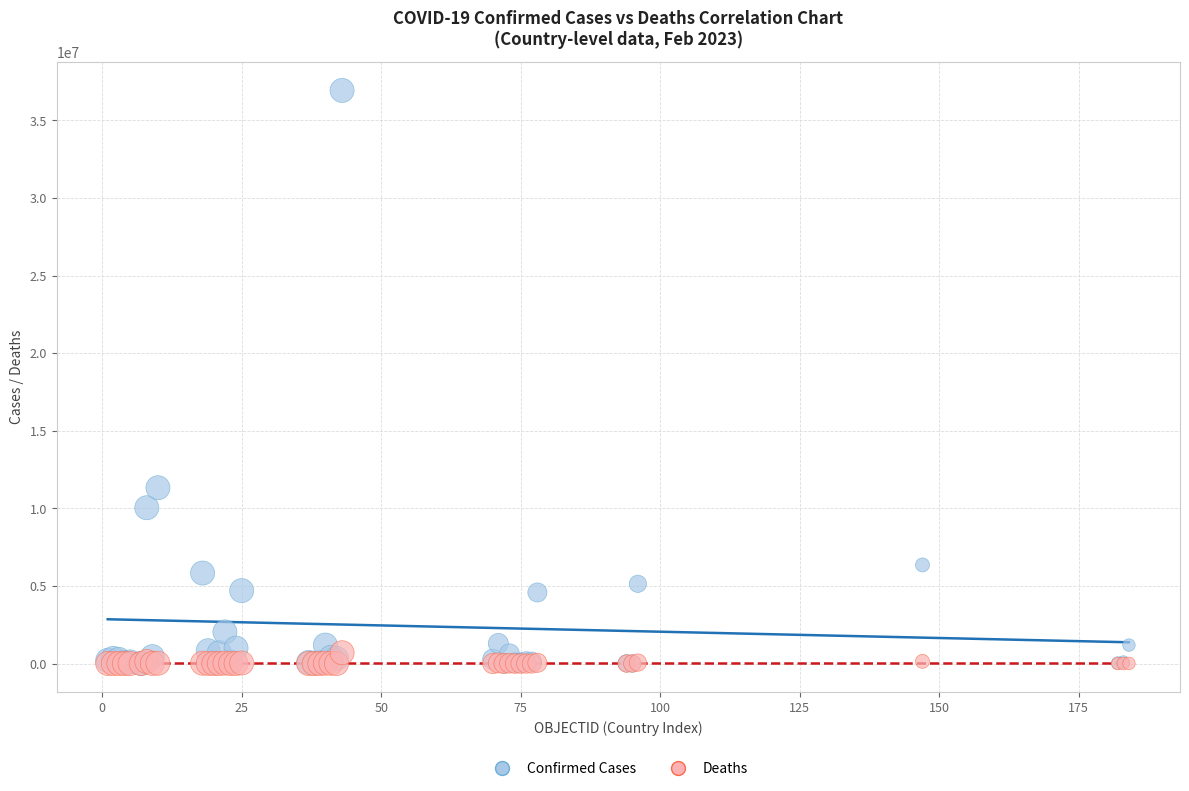

Across all series, what Y value is closest to 18466425?

11330342